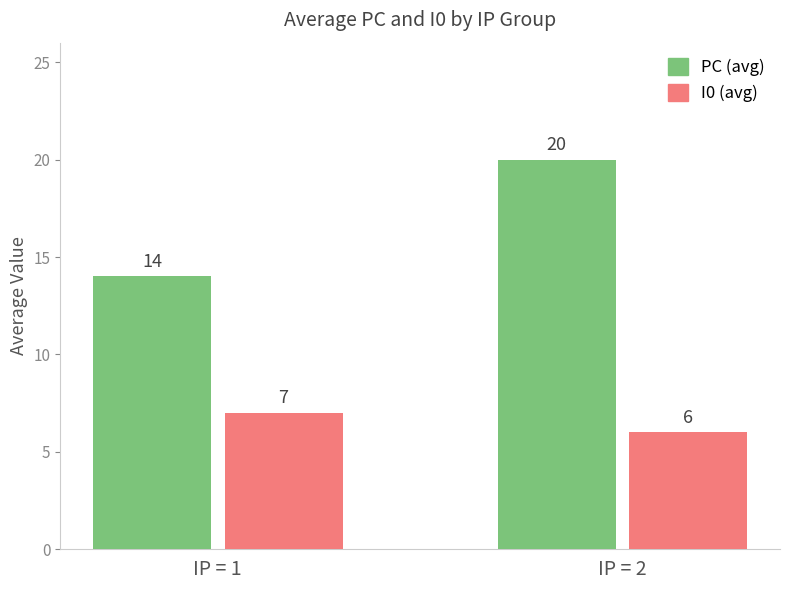

List the series in order of their peak value, lowest first.

I0 (avg), PC (avg)